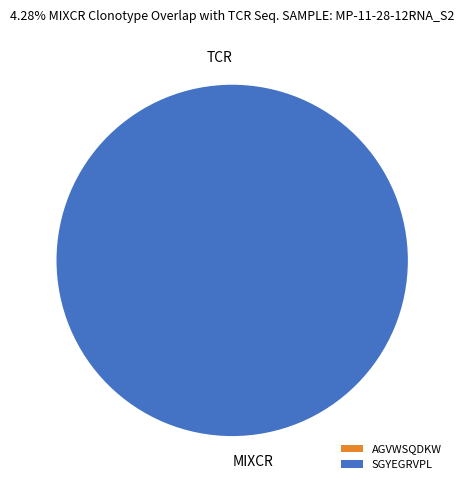

Count the number of slices in the pie.

2